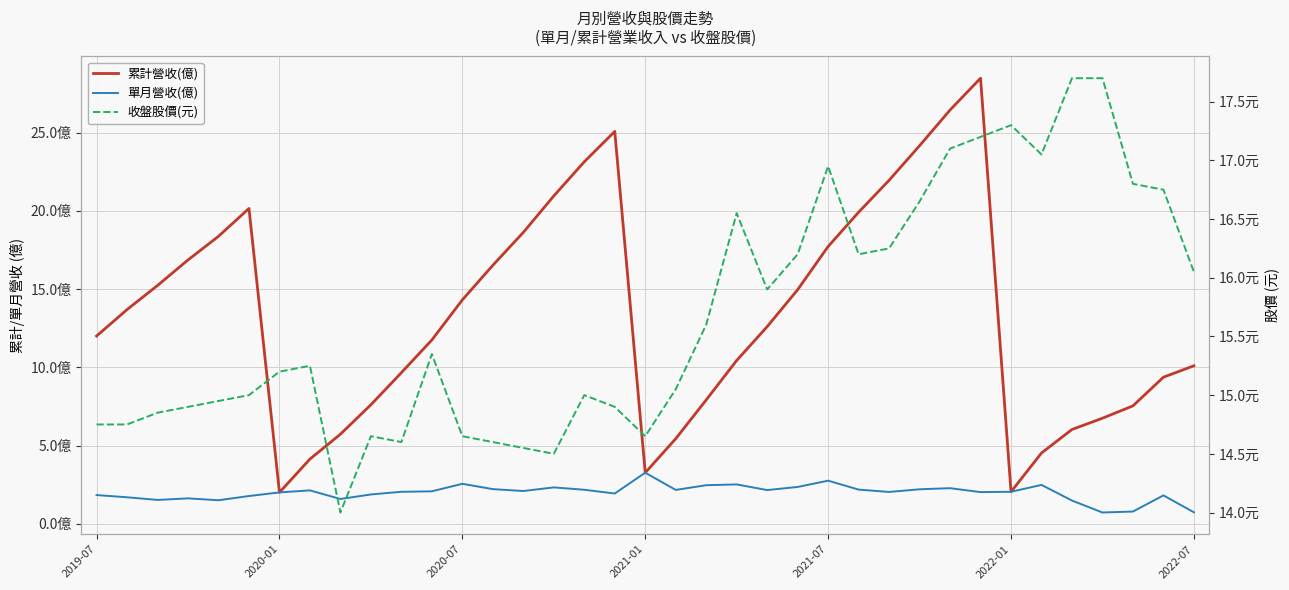

How many lines are shown in the chart?

3